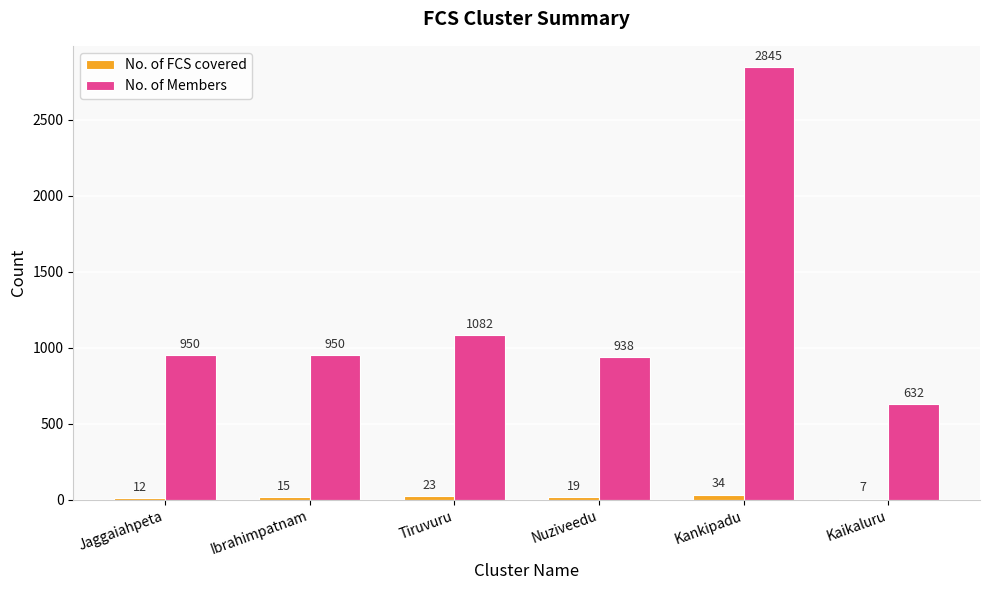

Which label corresponds to the largest value in the chart?

Kankipadu